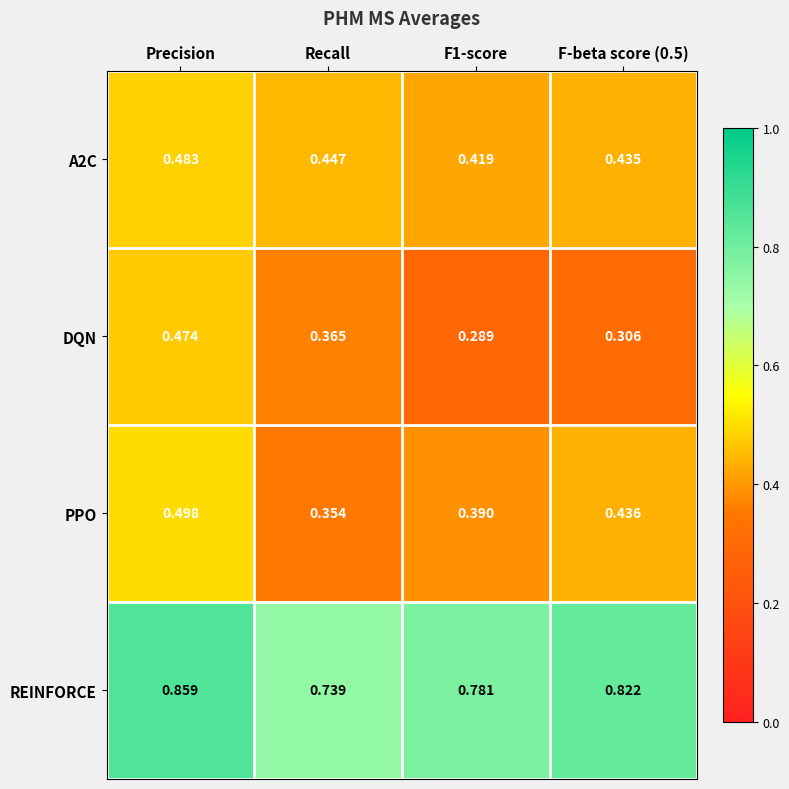

Which category has the highest value in the REINFORCE series?

Precision